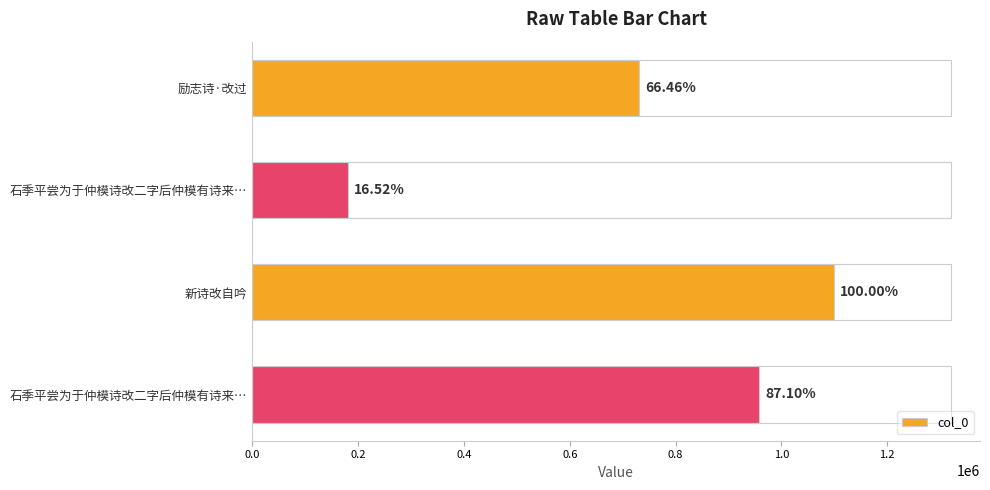

How many bars are there in total?

4